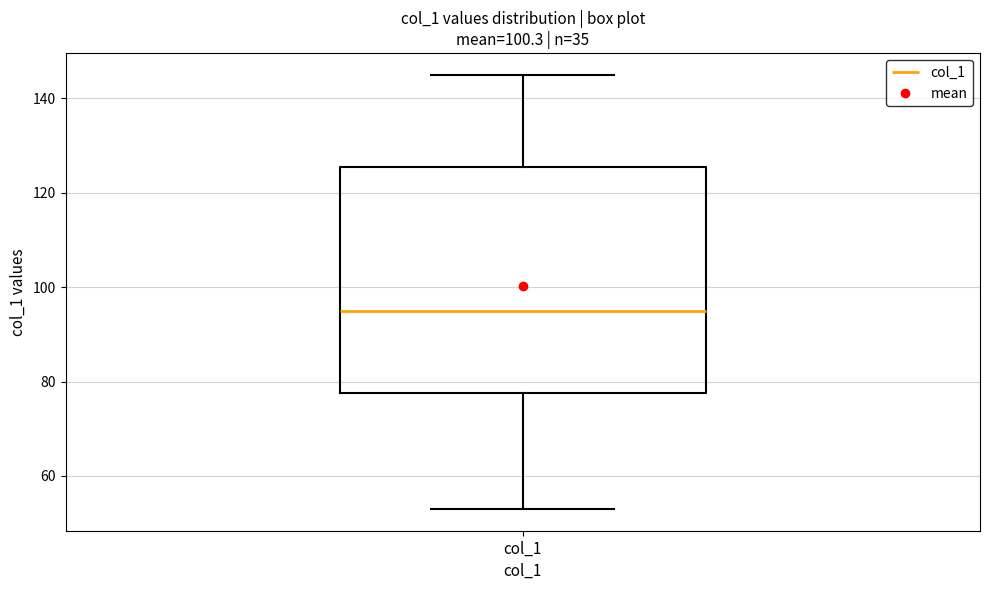

Where does the lower whisker of the box for col_1 end on the y-axis? The values are not printed on the chart, so give them approximately, as read against the axis.

54